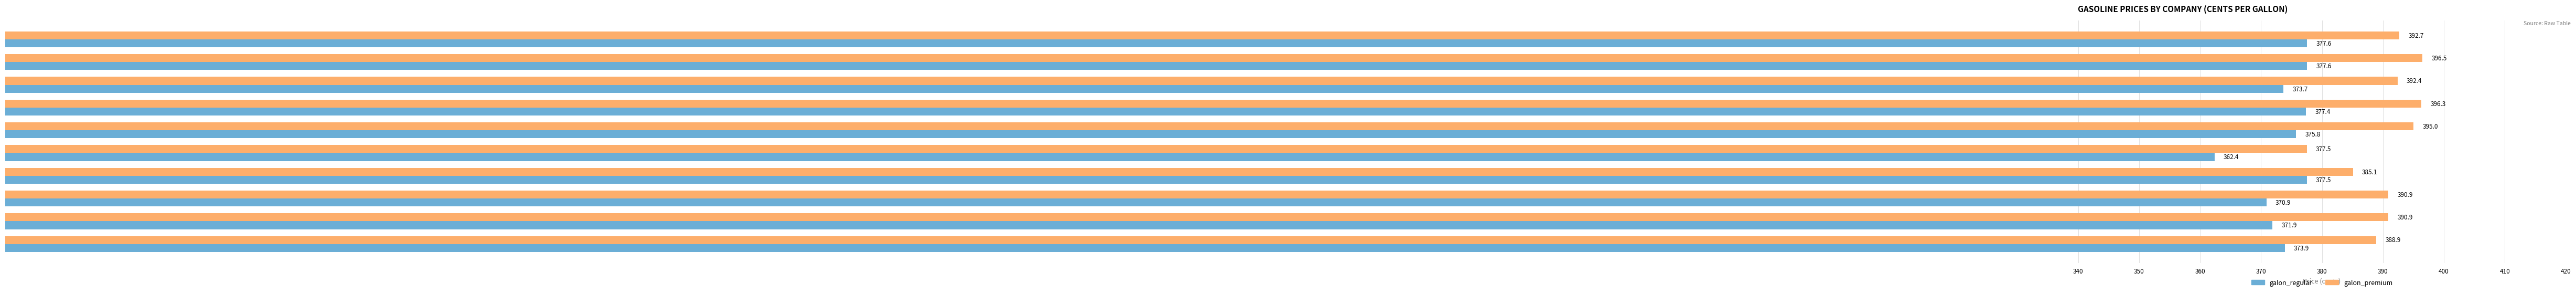

At how many categories does at least one series exceed 371?

10